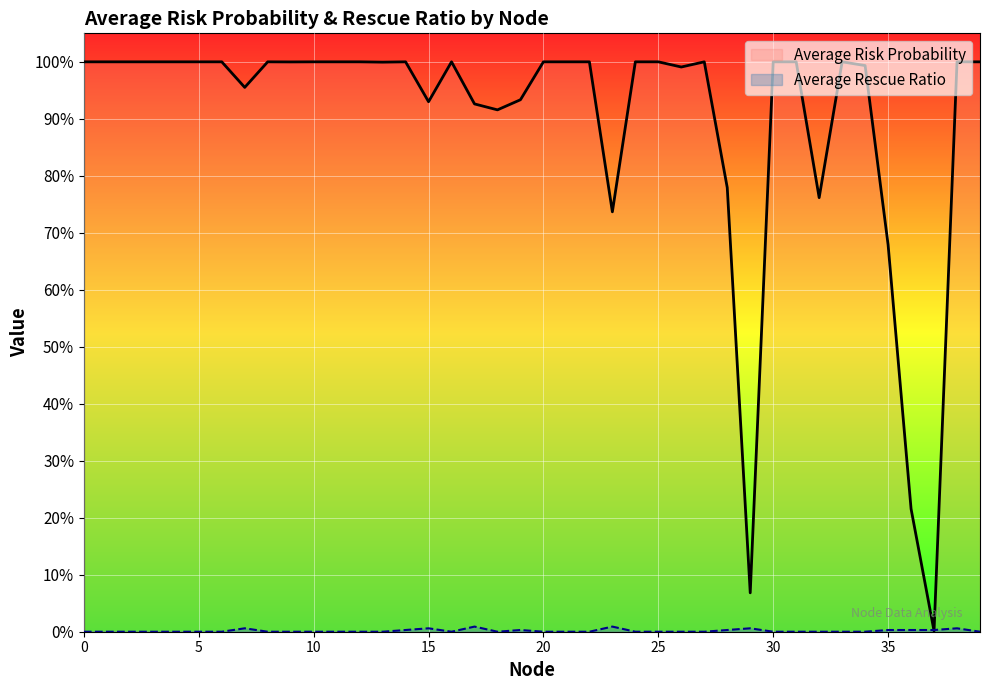

Rank the series by their maximum value, from highest to lowest.

Average Risk Probability, Average Rescue Ratio